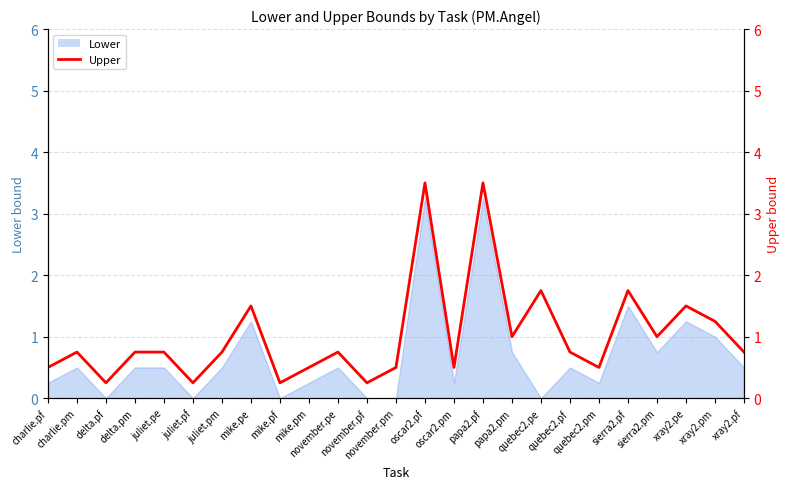

Which category has the highest value across all series?

oscar2.pf